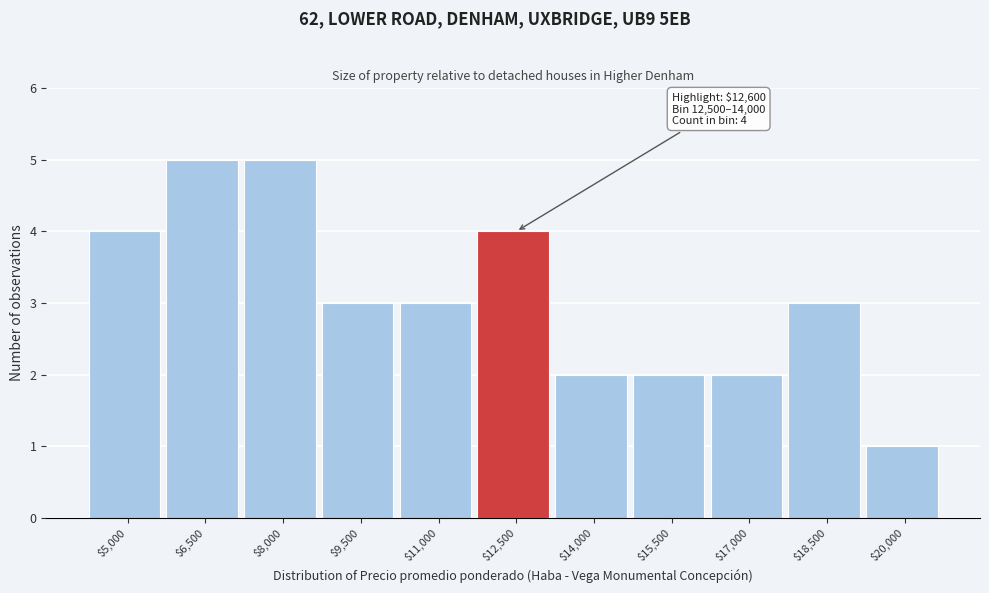

Reading left to right, what are all the values shown in this chart?

4	5	5	3	3	4	2	2	2	3	1